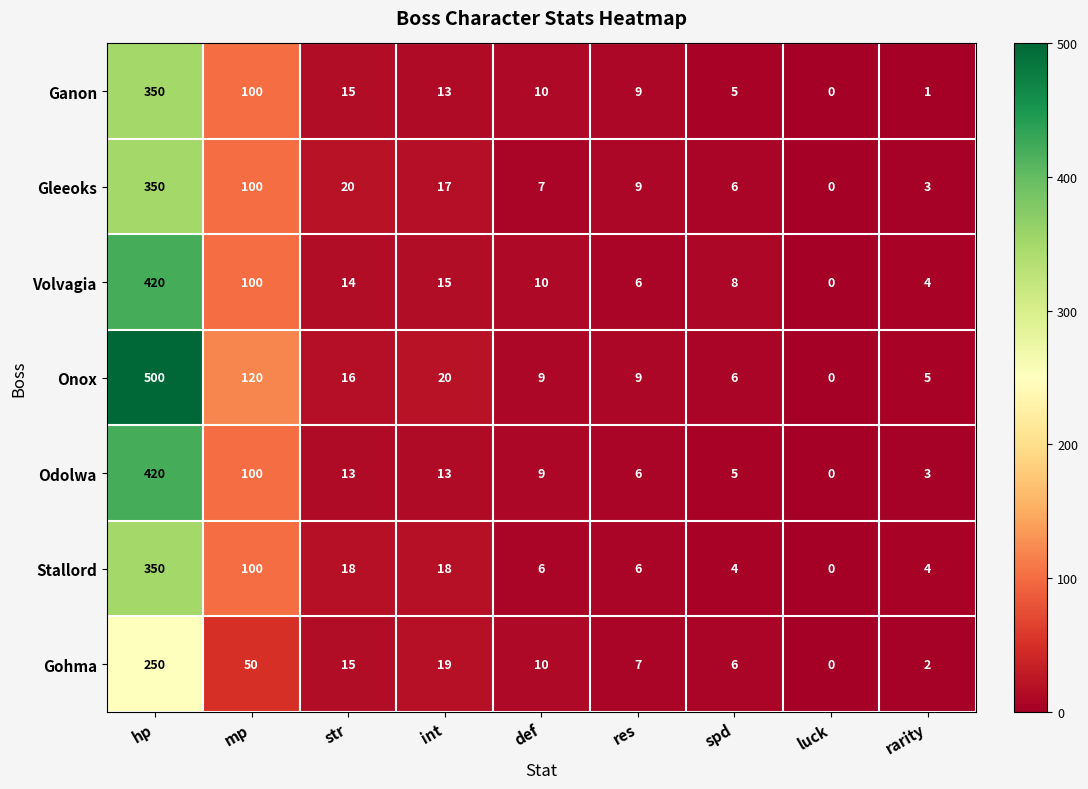

At which label is Ganon closest to 175?

mp